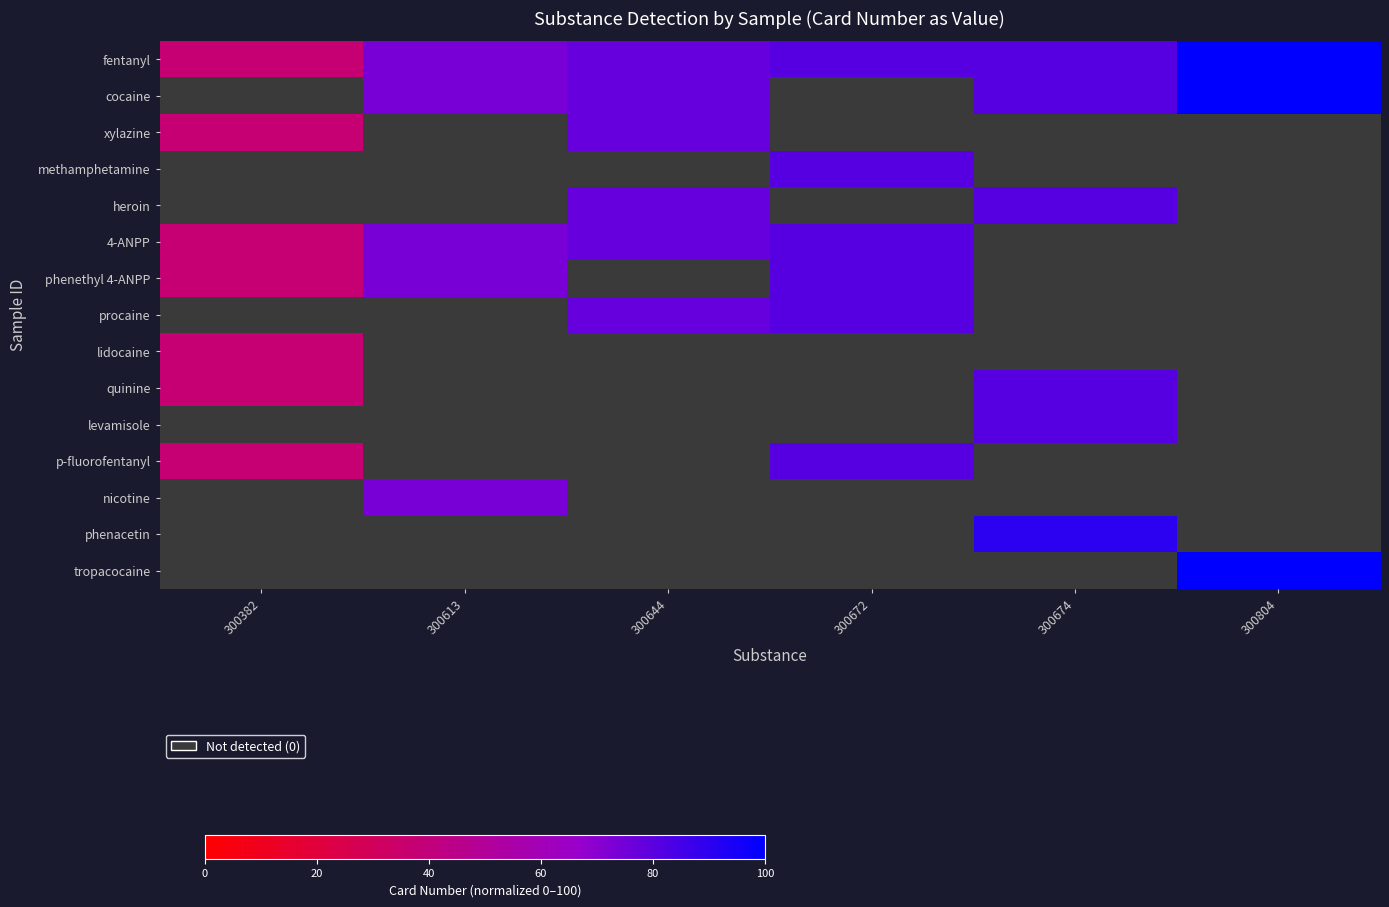

At how many categories does at least one series exceed 96?

1